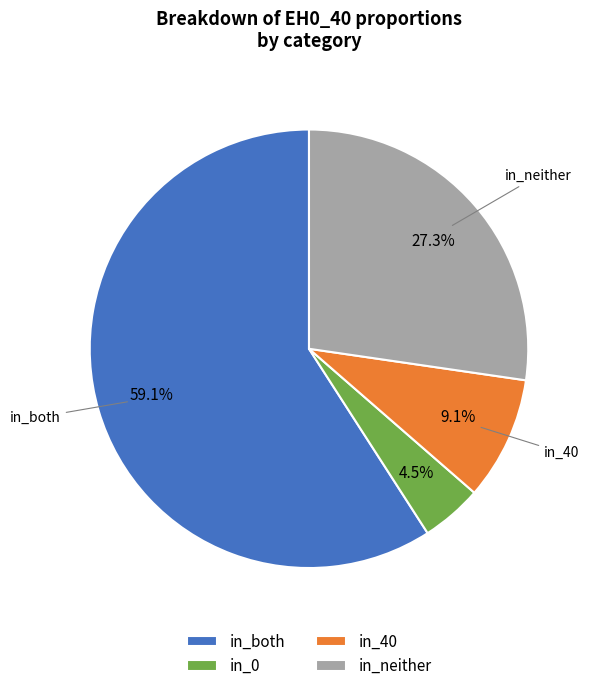

What is the largest slice in the pie chart?

in_both